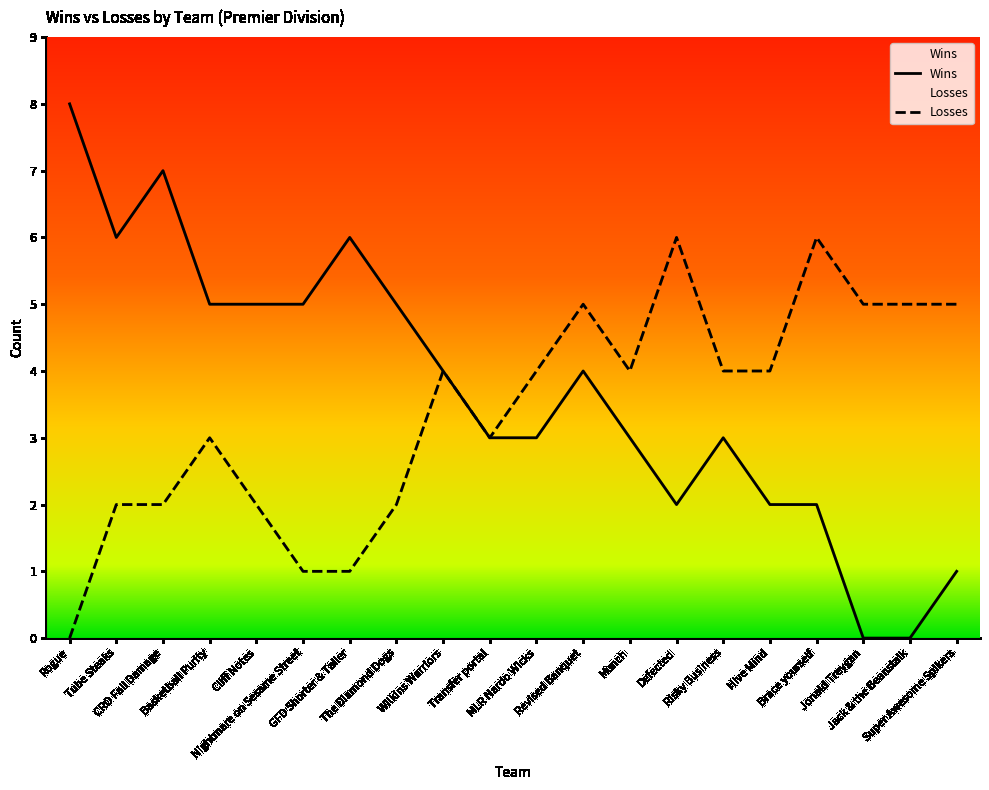

What is the total value across all series at Defected?

8